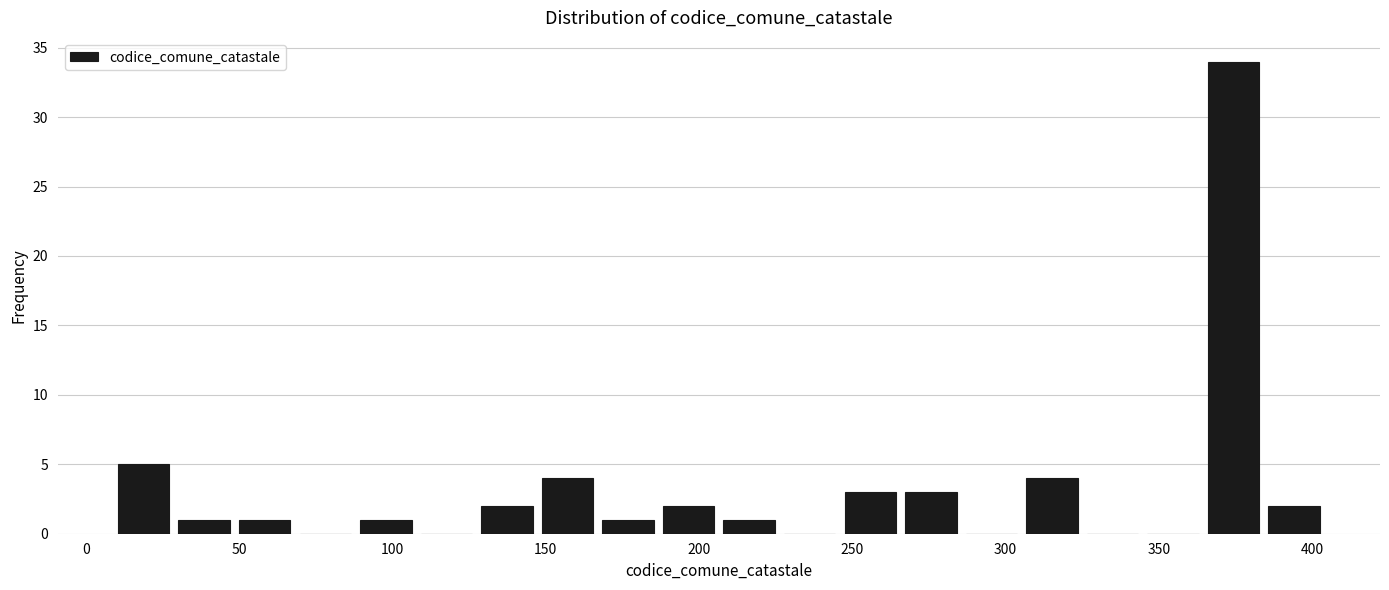

Read against the x-axis, roughly where is the centre of the tallest bar?

375